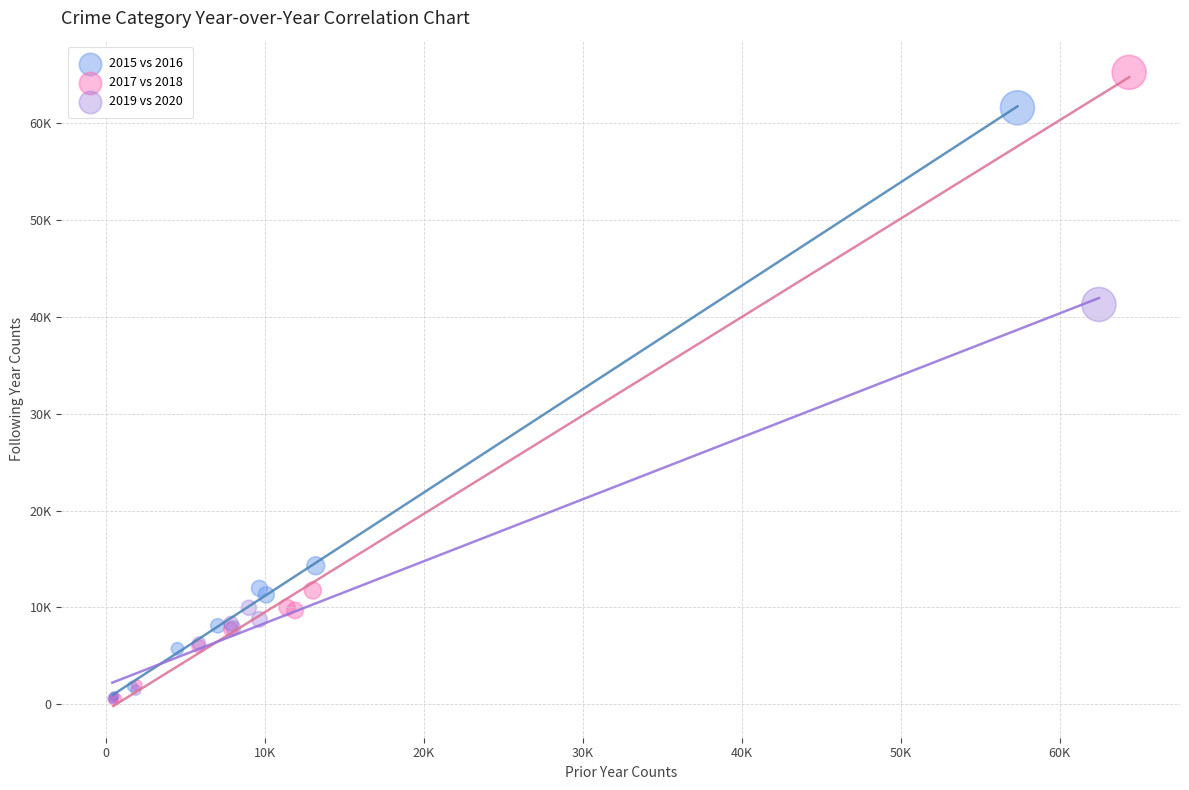

Which series reaches the maximum Y coordinate?

2017 vs 2018